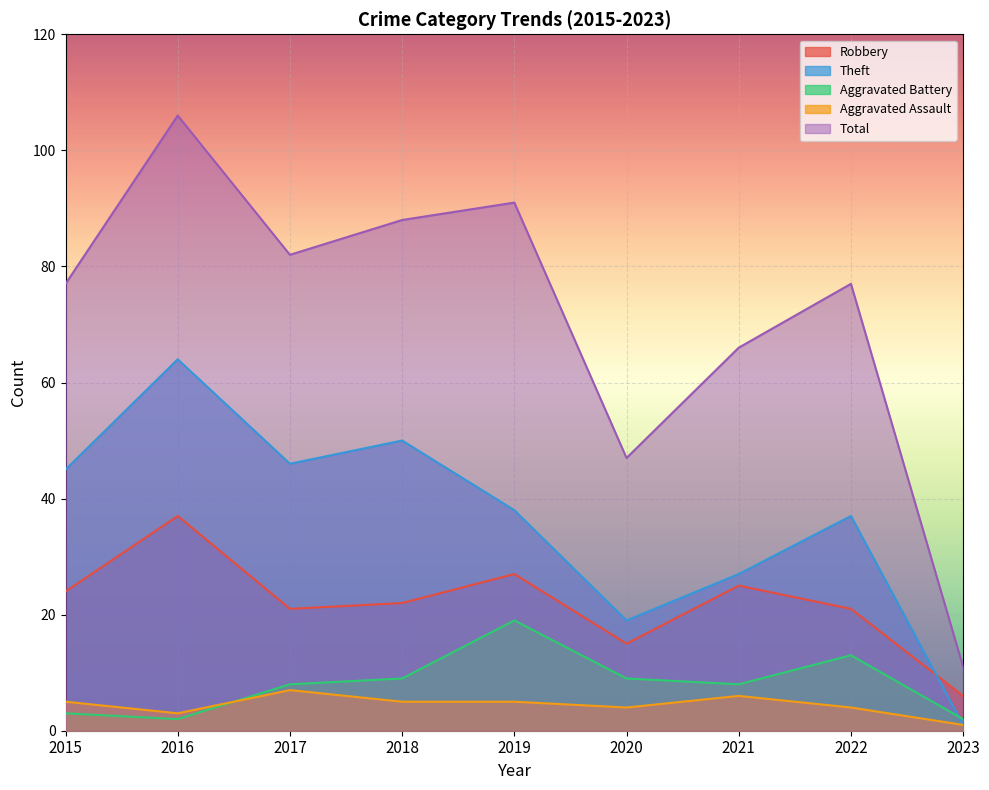

Which has a higher value, 2019 or 2016?

2016